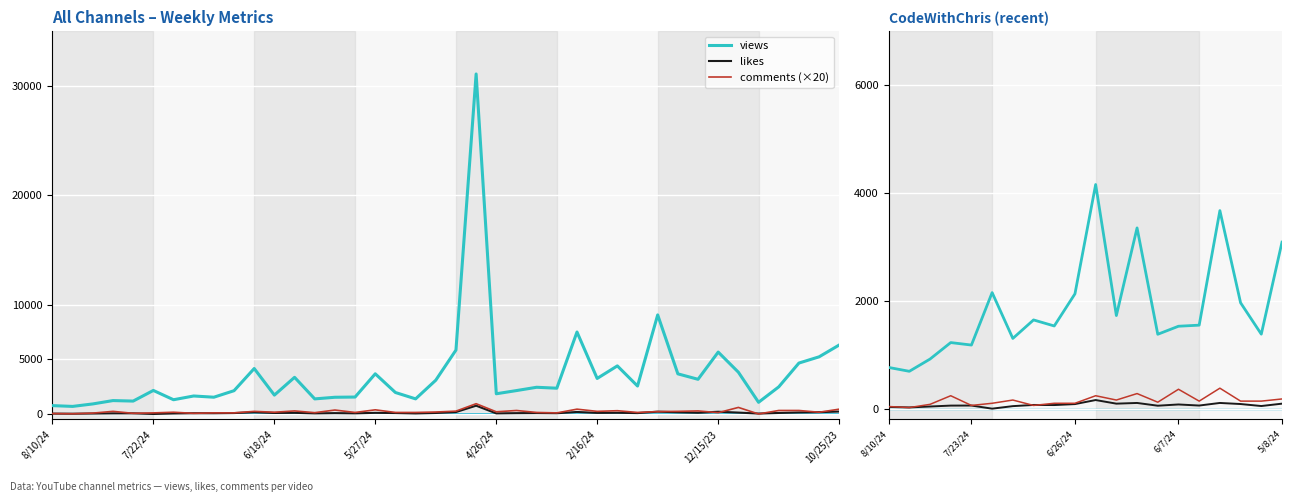

Which series has the largest range (max minus min)?

views